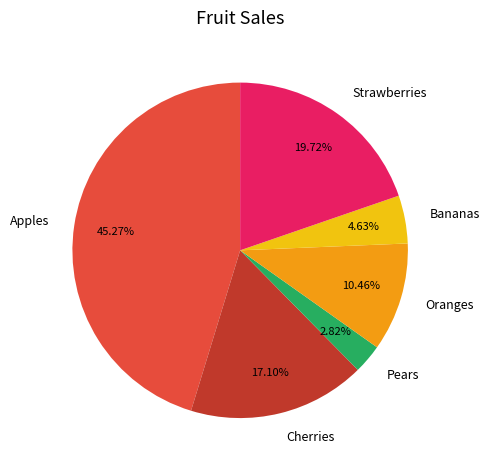

To the nearest percent, what is the difference between the largest and smallest slice percentages?

42%